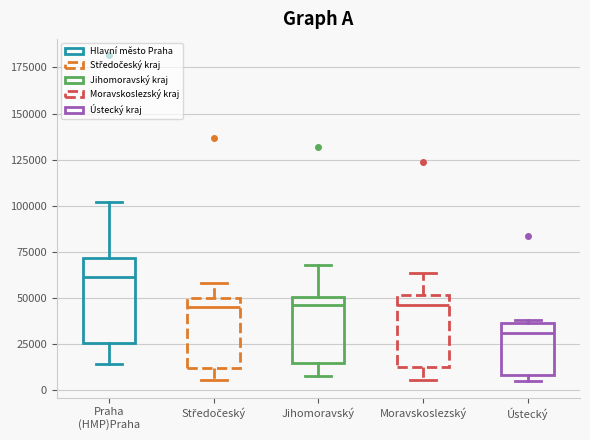

Which box has the lowest median line?

Ústecký